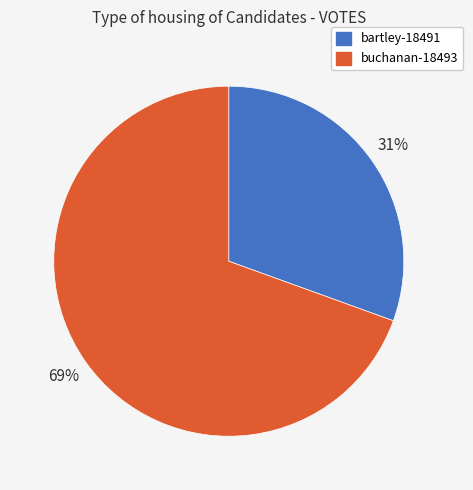

Which category accounts for the majority?

buchanan-18493